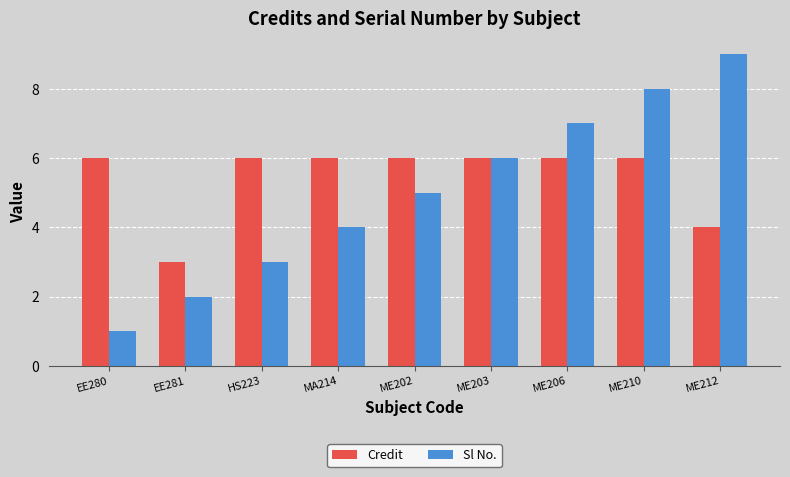

What is the difference between the Sl No. values at ME206 and ME212?

2